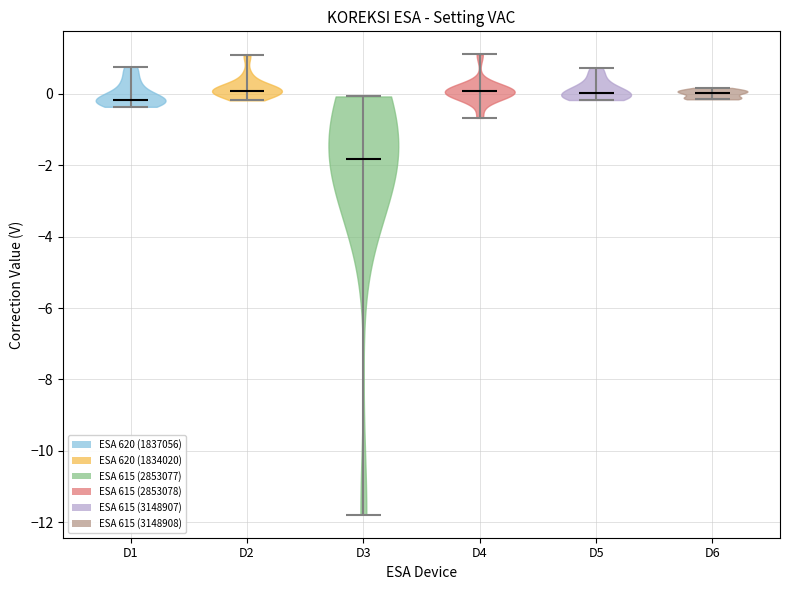

Reading left to right, read every violin against the y-axis: where its median line is, and the lowest and highest points it reaches. The values are not printed on the chart, so give them approximately, as read against the axis.

D1: median line -0.2, lowest point -0.4, highest point 0.8
D2: median line 0.0, lowest point -0.2, highest point 1.0
D3: median line -1.8, lowest point -11.8, highest point 0.0
D4: median line 0.0, lowest point -0.6, highest point 1.2
D5: median line 0.0, lowest point -0.2, highest point 0.8
D6: median line 0.0, lowest point -0.2, highest point 0.2